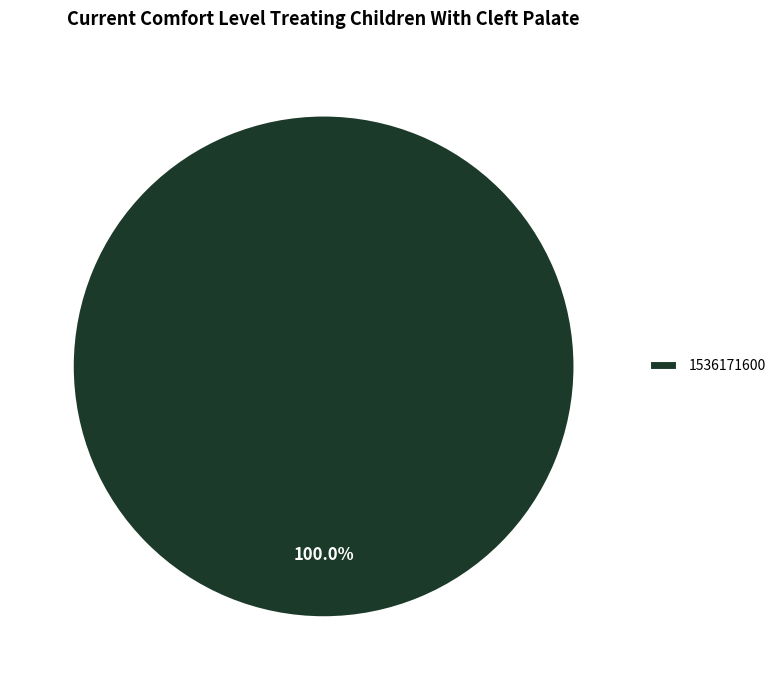

Is there a majority slice in this chart?

Yes